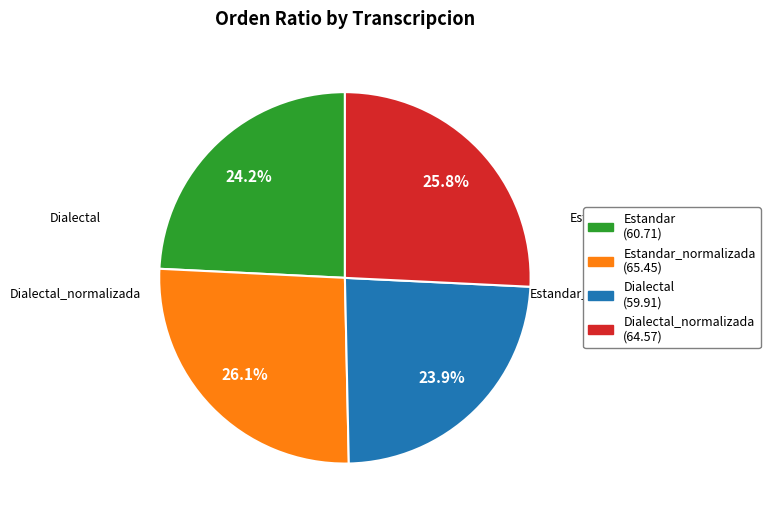

Is there any slice that represents more than half of the pie?

No